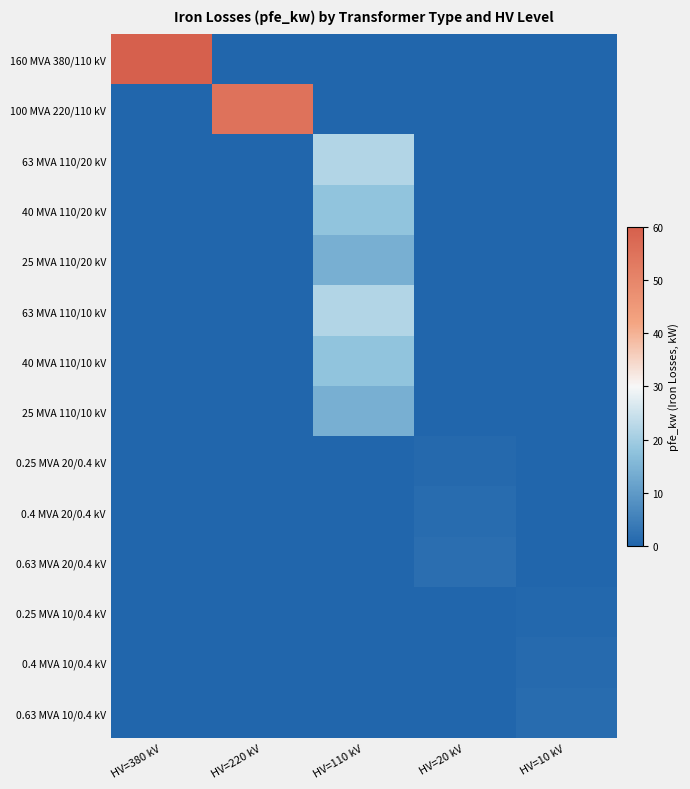

Reading right to left, extract all data points from this chart.

160 MVA 380/110 kV: HV=10 kV=0.0	HV=20 kV=0.0	HV=110 kV=0.0	HV=220 kV=0.0	HV=380 kV=60.0
100 MVA 220/110 kV: HV=10 kV=0.0	HV=20 kV=0.0	HV=110 kV=0.0	HV=220 kV=55.0	HV=380 kV=0.0
63 MVA 110/20 kV: HV=10 kV=0.0	HV=20 kV=0.0	HV=110 kV=22.0	HV=220 kV=0.0	HV=380 kV=0.0
40 MVA 110/20 kV: HV=10 kV=0.0	HV=20 kV=0.0	HV=110 kV=18.0	HV=220 kV=0.0	HV=380 kV=0.0
25 MVA 110/20 kV: HV=10 kV=0.0	HV=20 kV=0.0	HV=110 kV=14.0	HV=220 kV=0.0	HV=380 kV=0.0
63 MVA 110/10 kV: HV=10 kV=0.0	HV=20 kV=0.0	HV=110 kV=22.0	HV=220 kV=0.0	HV=380 kV=0.0
40 MVA 110/10 kV: HV=10 kV=0.0	HV=20 kV=0.0	HV=110 kV=18.0	HV=220 kV=0.0	HV=380 kV=0.0
25 MVA 110/10 kV: HV=10 kV=0.0	HV=20 kV=0.0	HV=110 kV=14.0	HV=220 kV=0.0	HV=380 kV=0.0
0.25 MVA 20/0.4 kV: HV=10 kV=0.0	HV=20 kV=0.8	HV=110 kV=0.0	HV=220 kV=0.0	HV=380 kV=0.0
0.4 MVA 20/0.4 kV: HV=10 kV=0.0	HV=20 kV=1.4	HV=110 kV=0.0	HV=220 kV=0.0	HV=380 kV=0.0
0.63 MVA 20/0.4 kV: HV=10 kV=0.0	HV=20 kV=1.6	HV=110 kV=0.0	HV=220 kV=0.0	HV=380 kV=0.0
0.25 MVA 10/0.4 kV: HV=10 kV=0.6	HV=20 kV=0.0	HV=110 kV=0.0	HV=220 kV=0.0	HV=380 kV=0.0
0.4 MVA 10/0.4 kV: HV=10 kV=0.9	HV=20 kV=0.0	HV=110 kV=0.0	HV=220 kV=0.0	HV=380 kV=0.0
0.63 MVA 10/0.4 kV: HV=10 kV=1.2	HV=20 kV=0.0	HV=110 kV=0.0	HV=220 kV=0.0	HV=380 kV=0.0